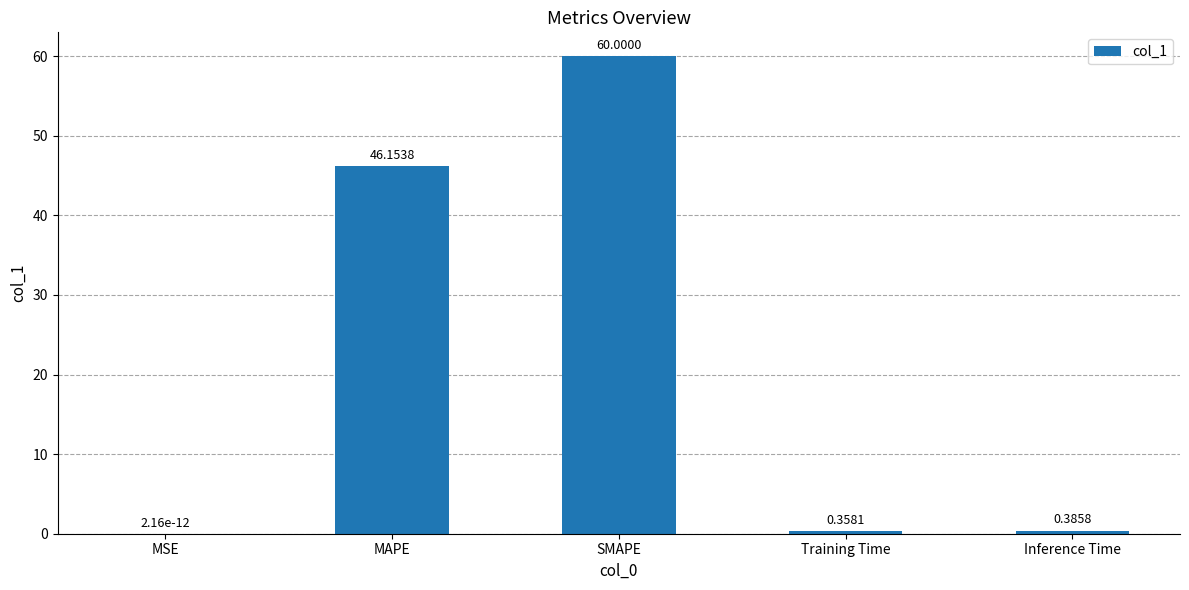

What is the sum of the values at Training Time and Inference Time?

0.7